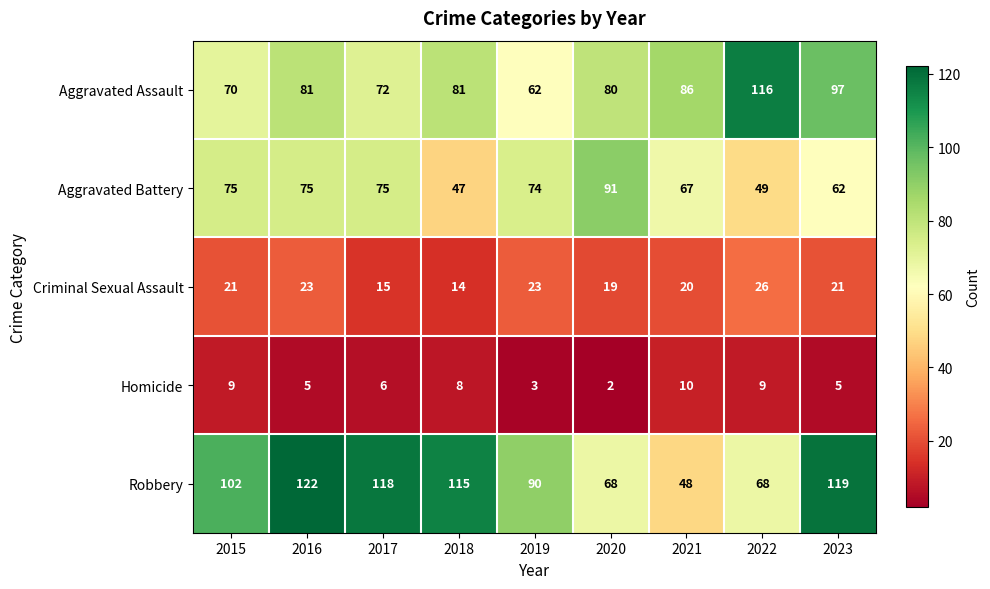

Rank the series at 2016 from highest to lowest value.

Robbery, Aggravated Assault, Aggravated Battery, Criminal Sexual Assault, Homicide